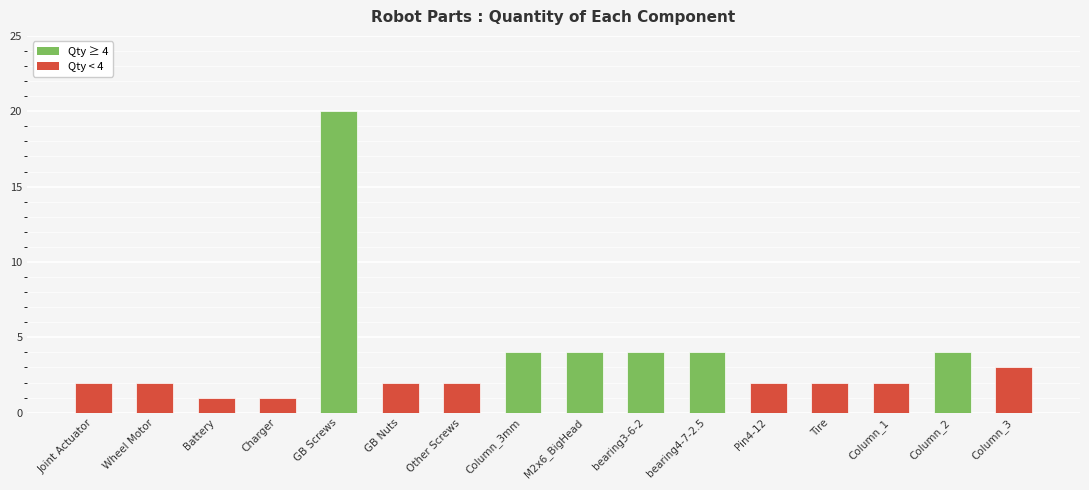

What is the minimum value shown in the chart?

1